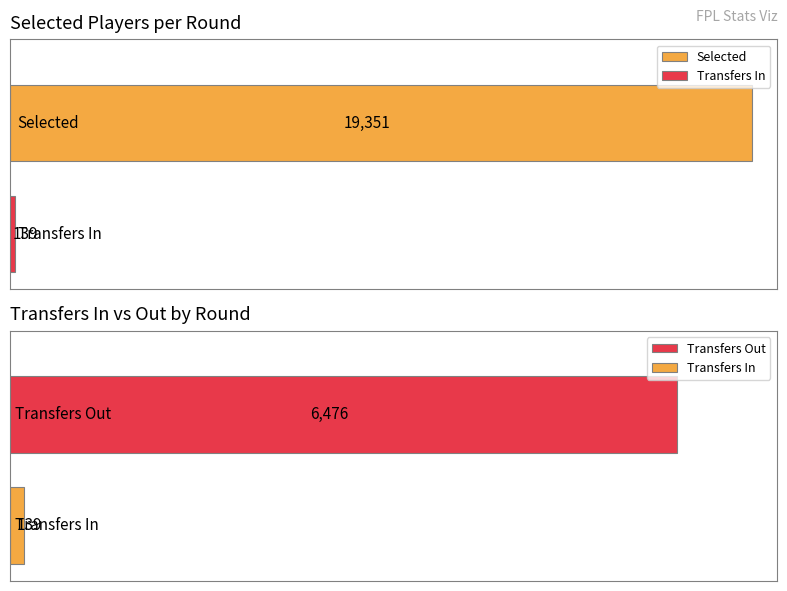

What is the difference between the maximum and second lowest values in the transfers_out series?

4890